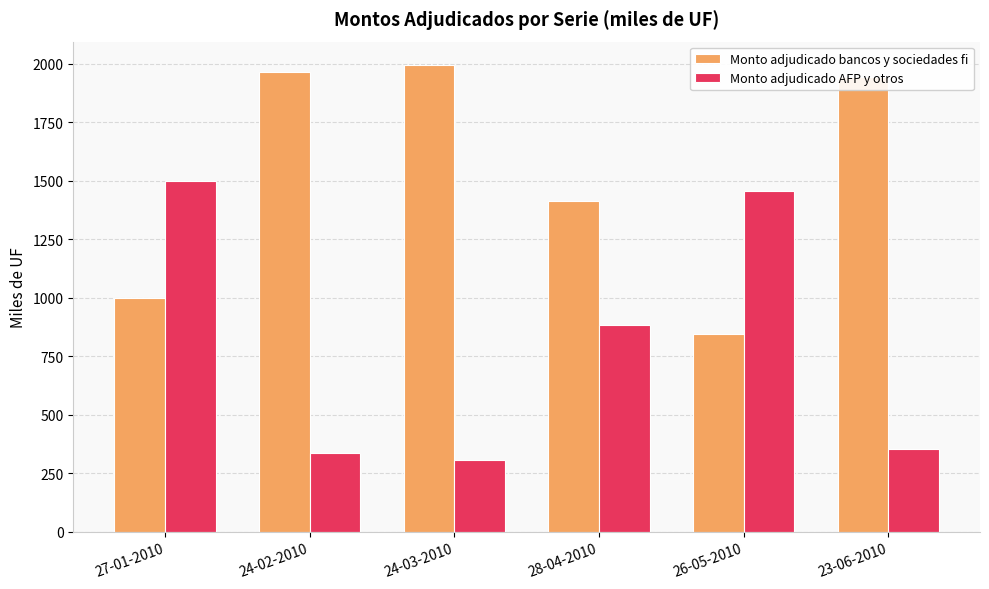

Rank the series by their maximum value, from lowest to highest.

Monto adjudicado AFP y otros, Monto adjudicado bancos y sociedades fi